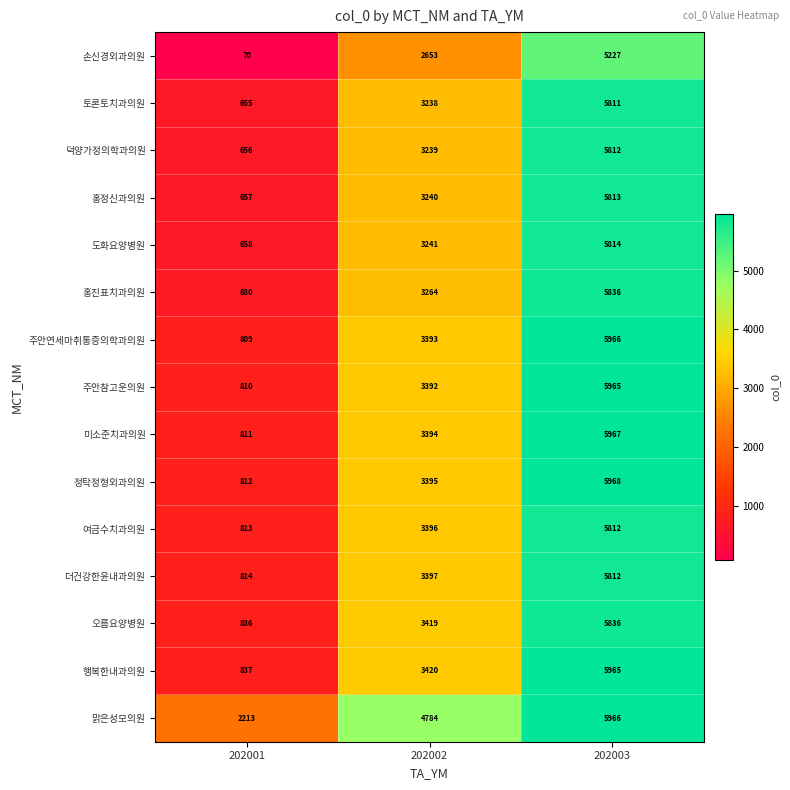

What is the minimum value for 여금수치과의원?

813